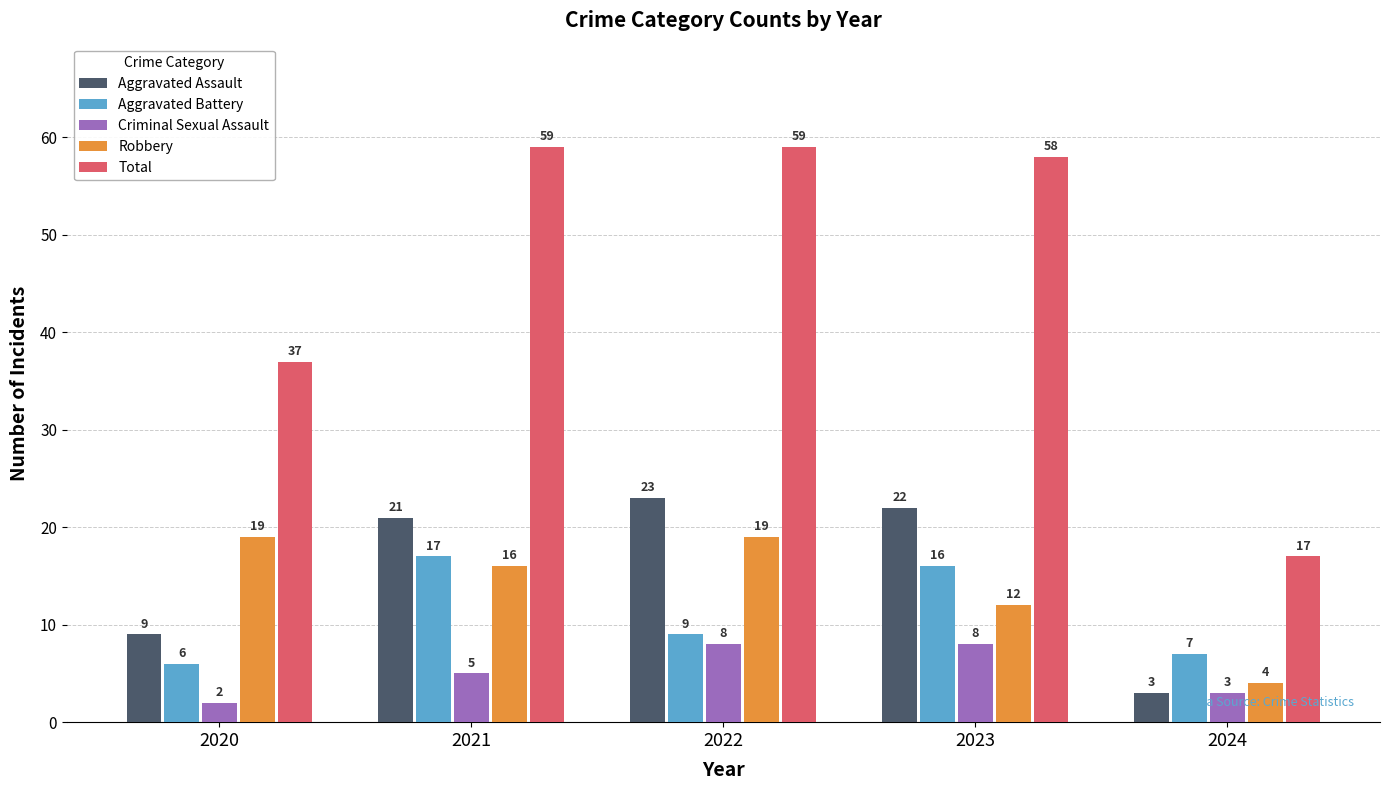

Reading right to left, what are all the values shown in this chart?

Aggravated Assault: 3	22	23	21	9
Aggravated Battery: 7	16	9	17	6
Criminal Sexual Assault: 3	8	8	5	2
Robbery: 4	12	19	16	19
Total: 17	58	59	59	37